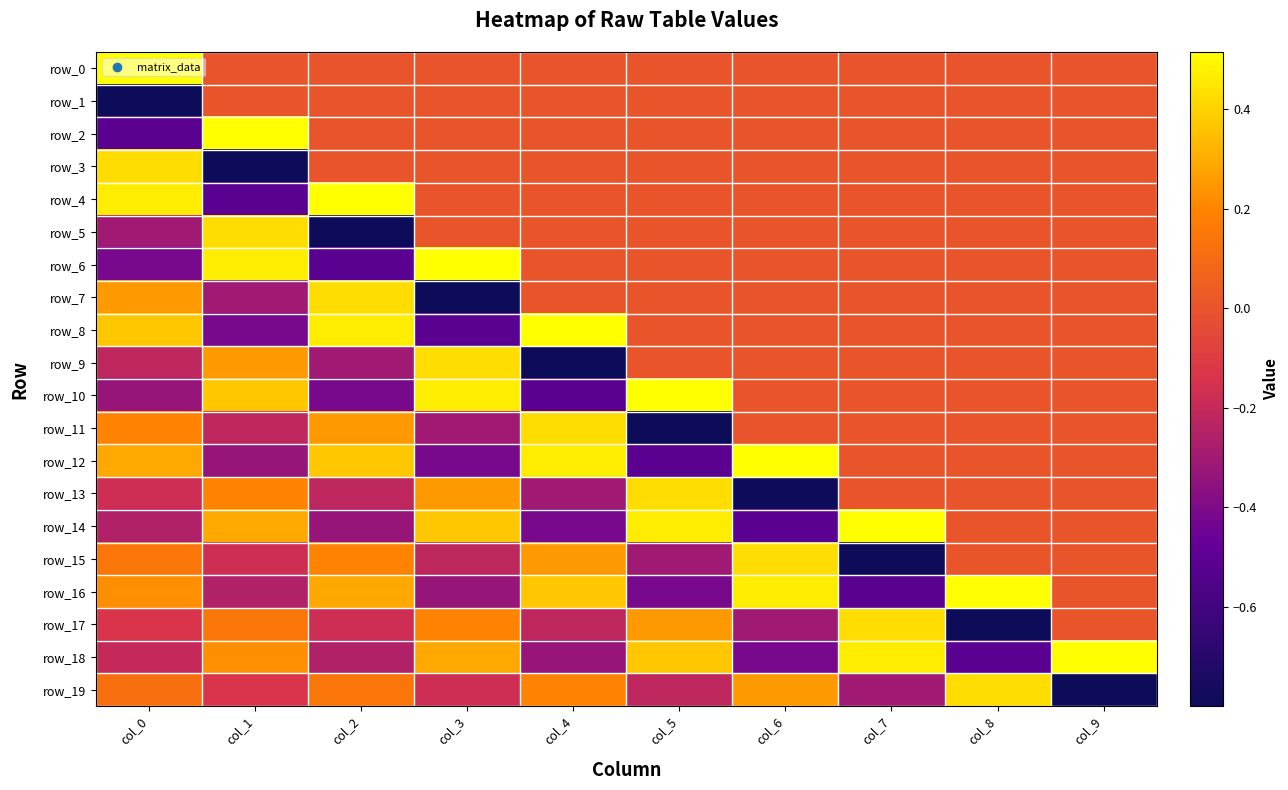

Count the row_1 values in the range 0 to 1.

9